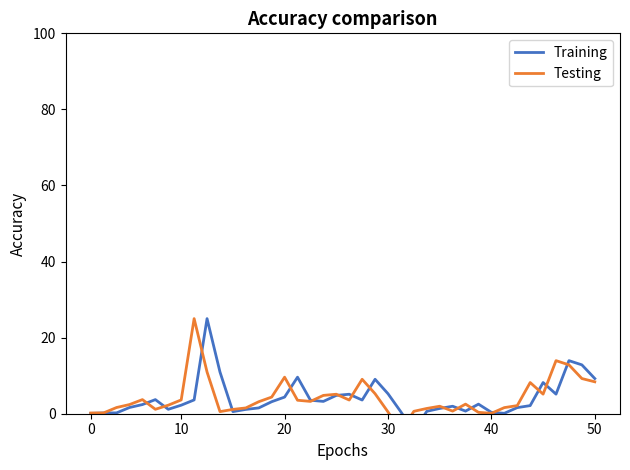

How many values in Testing are above zero?

39